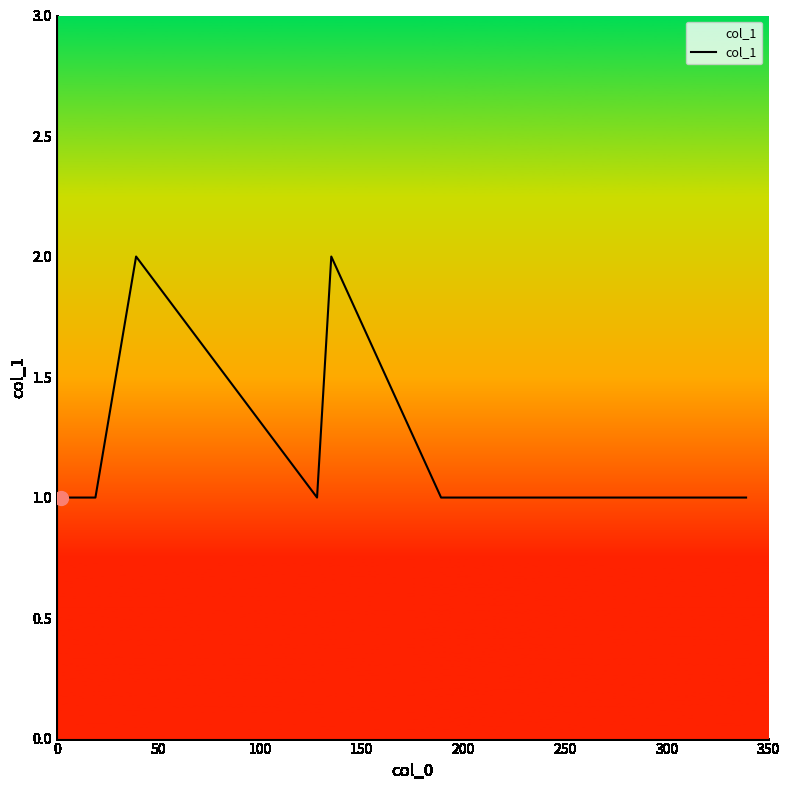

What is the greatest value displayed?

2